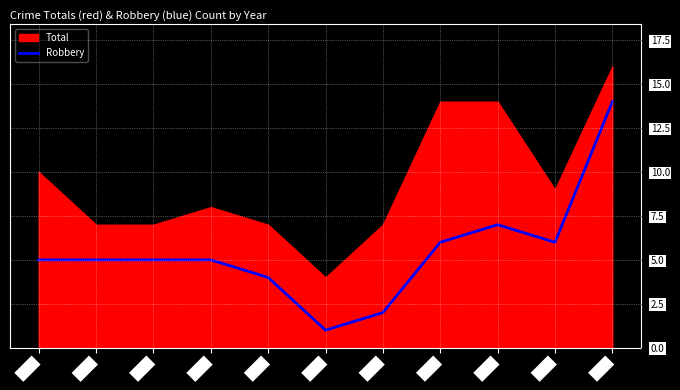

What are all the series names shown in the legend?

Total, Robbery